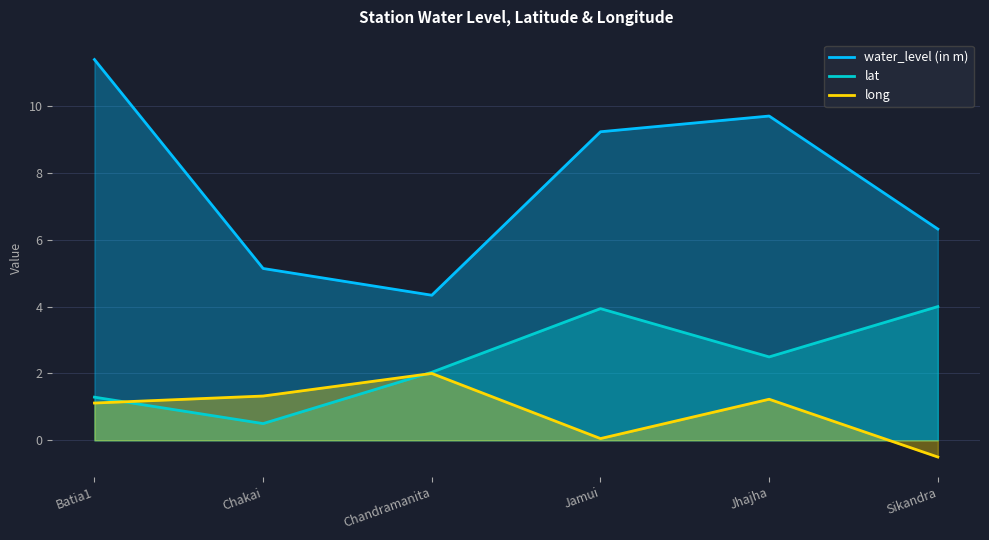

Which has a higher value, Jhajha or Jamui?

Jhajha